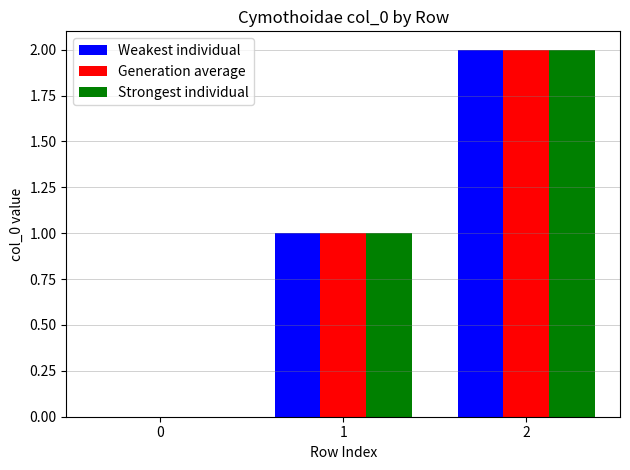

What are all the series names shown in the legend?

Weakest individual, Generation average, Strongest individual